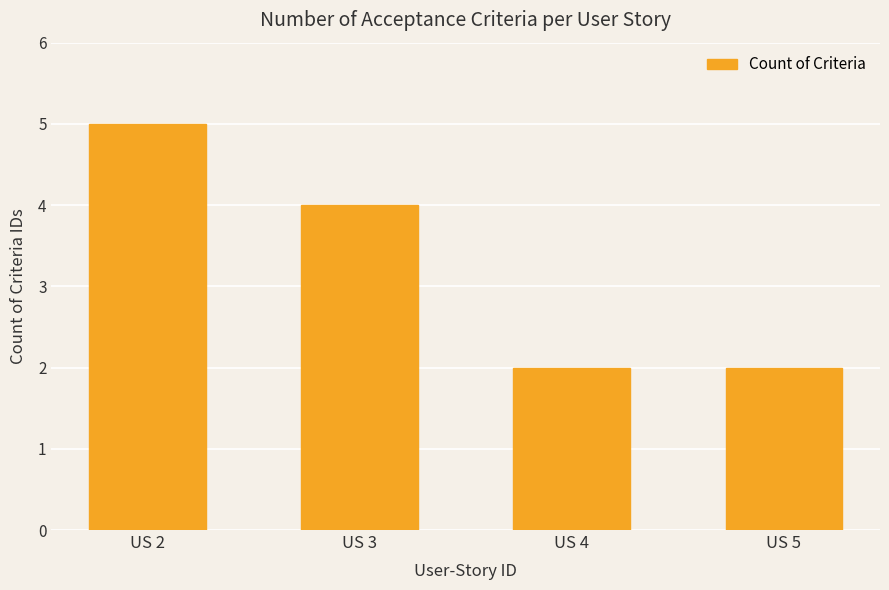

Is it true that the value at US 3 is 4?

True